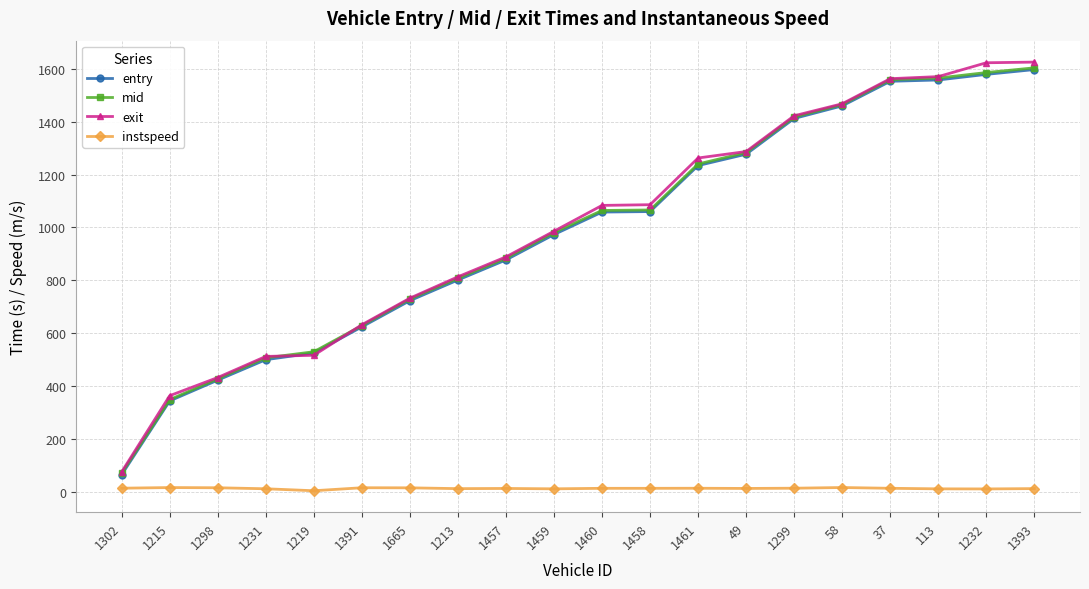

Which series has the widest spread of values?

exit